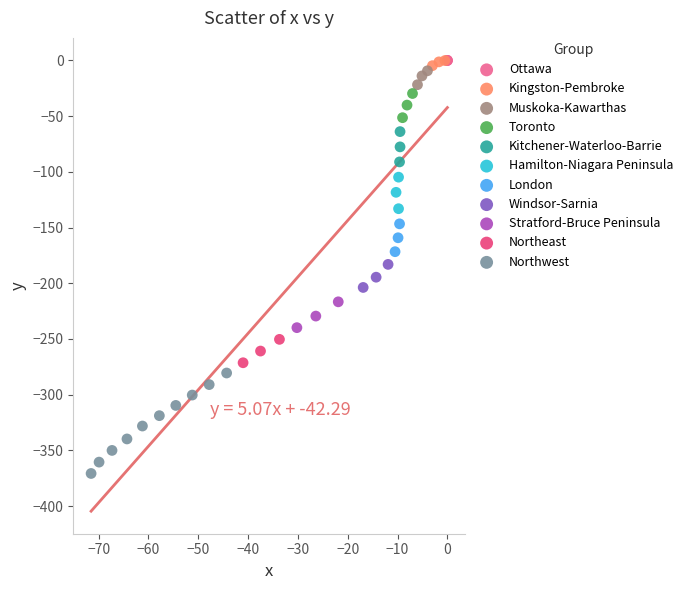

Which series reaches the minimum Y coordinate?

Northwest